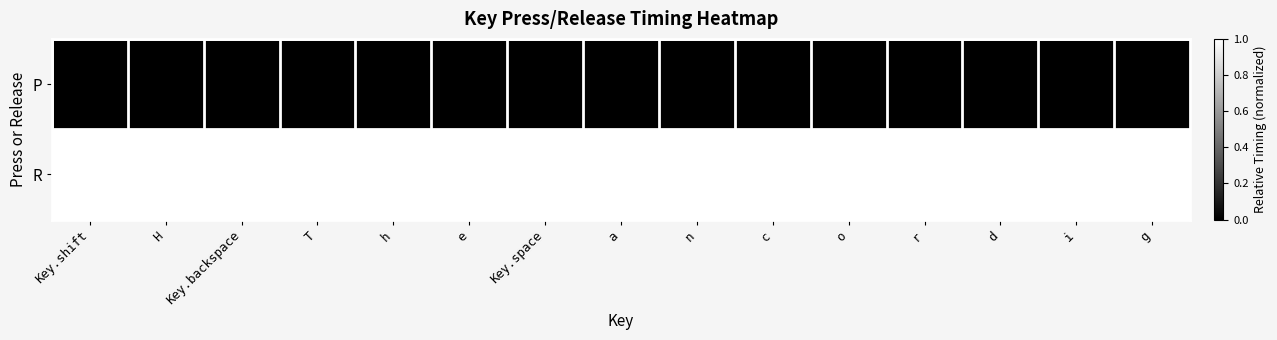

Which series has the largest total across all categories?

R